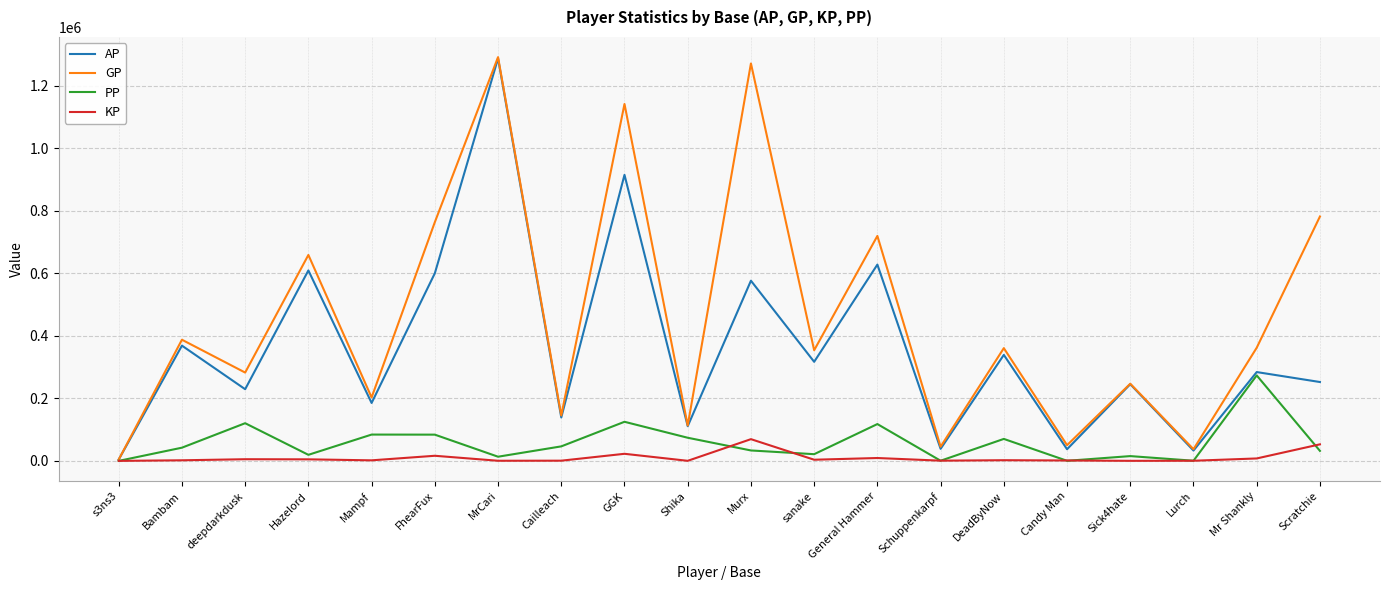

Which series has the largest total across all categories?

GP